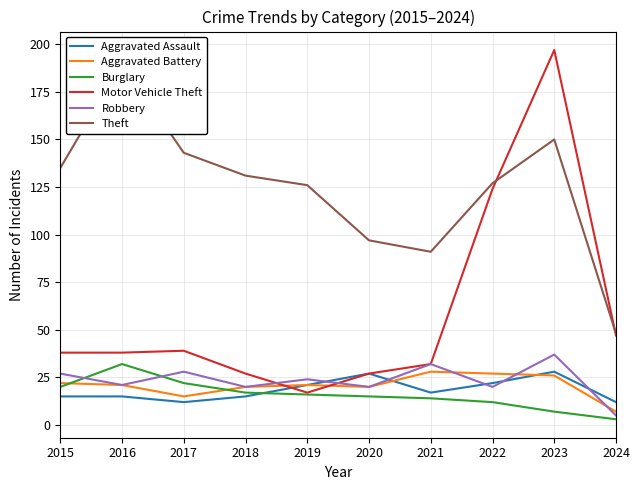

Does the chart display data point markers on the line(s)?

No